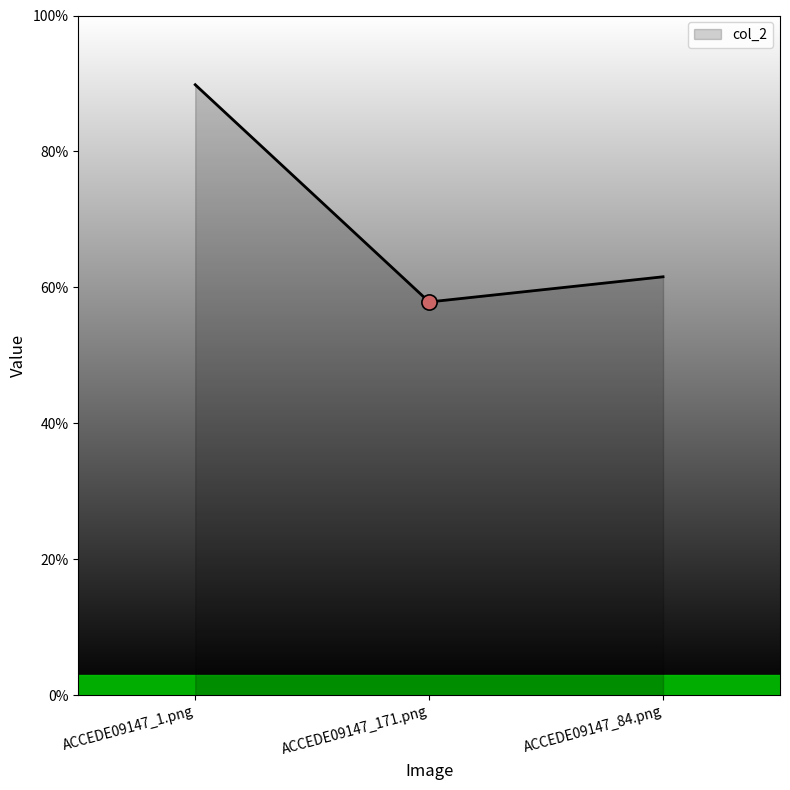

Which has a higher value, ACCEDE09147_171.png or ACCEDE09147_1.png?

ACCEDE09147_1.png